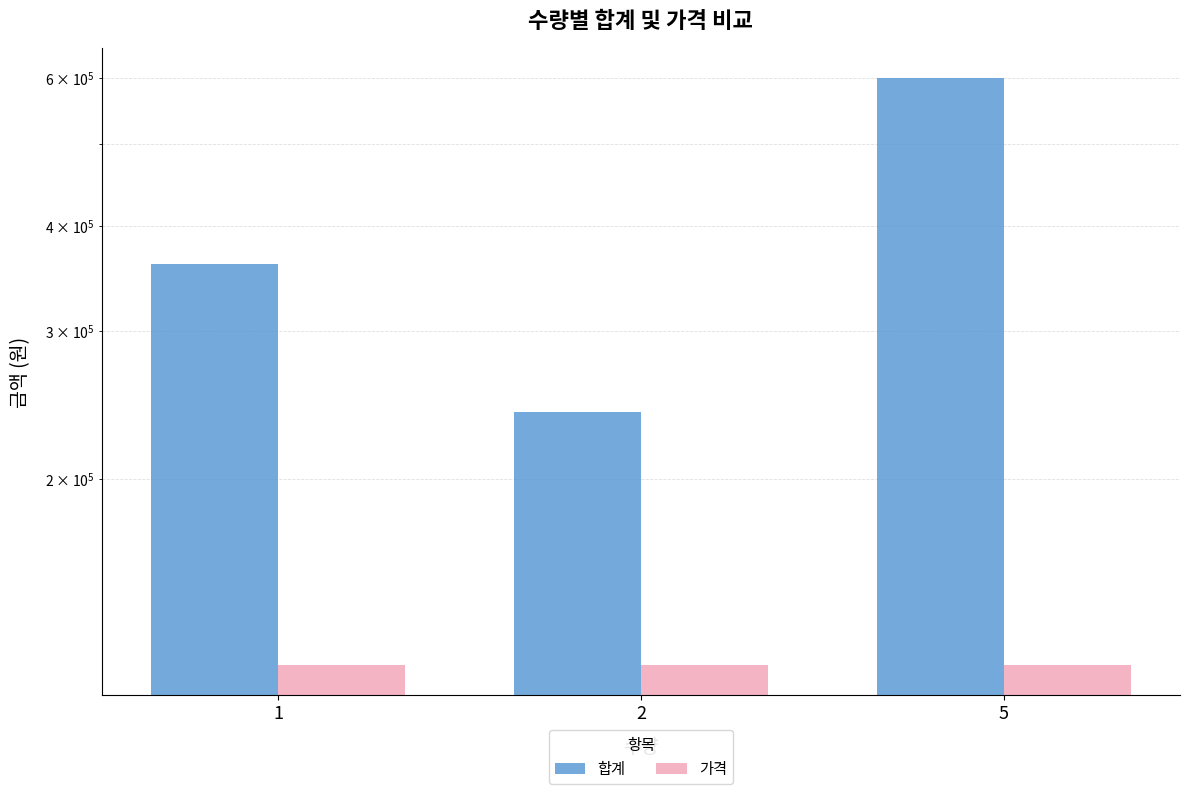

Which has a higher value, 1 or 2?

1